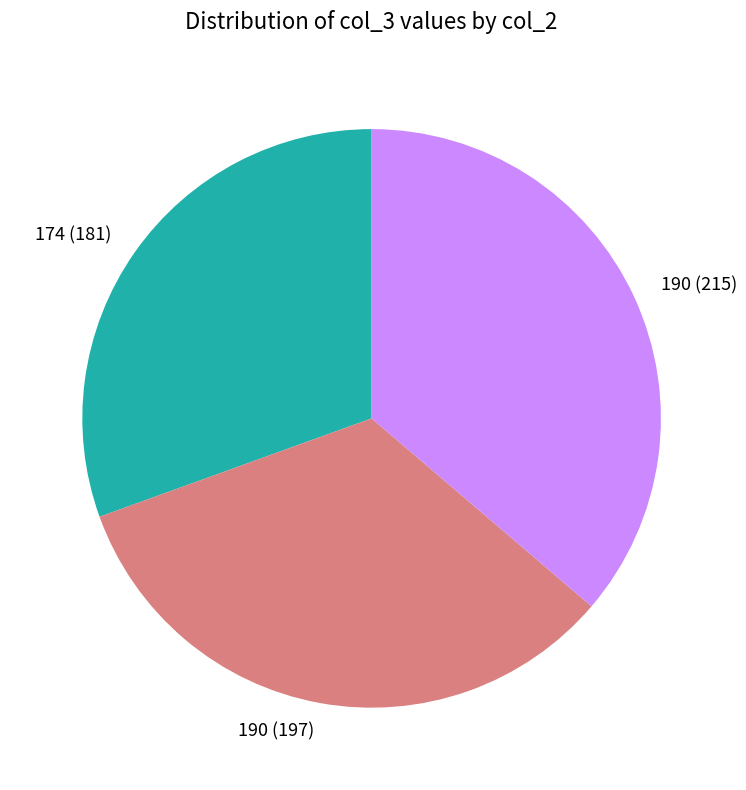

Does any single category account for the majority?

No